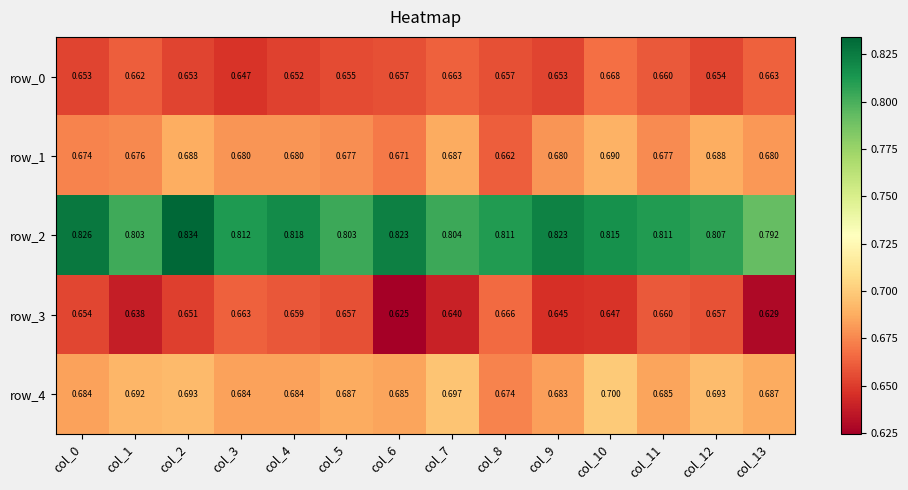

Is the value of row_0 at col_1 greater than the value of row_3 at col_10?

Yes